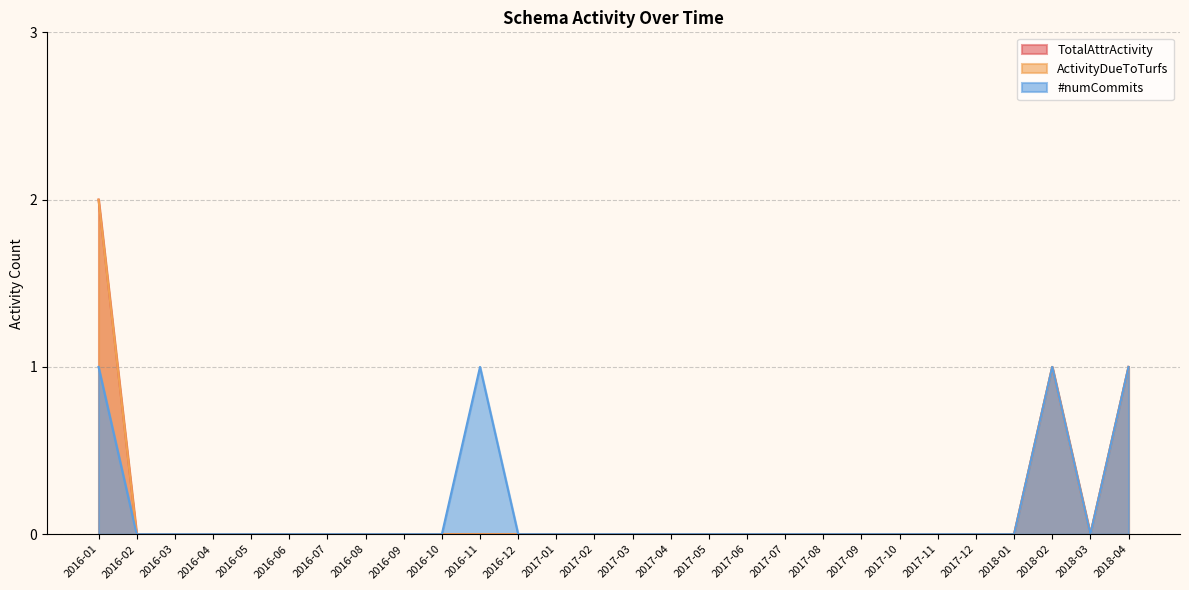

True or false: TotalAttrActivity has more than 2 points higher than both neighbors.

False